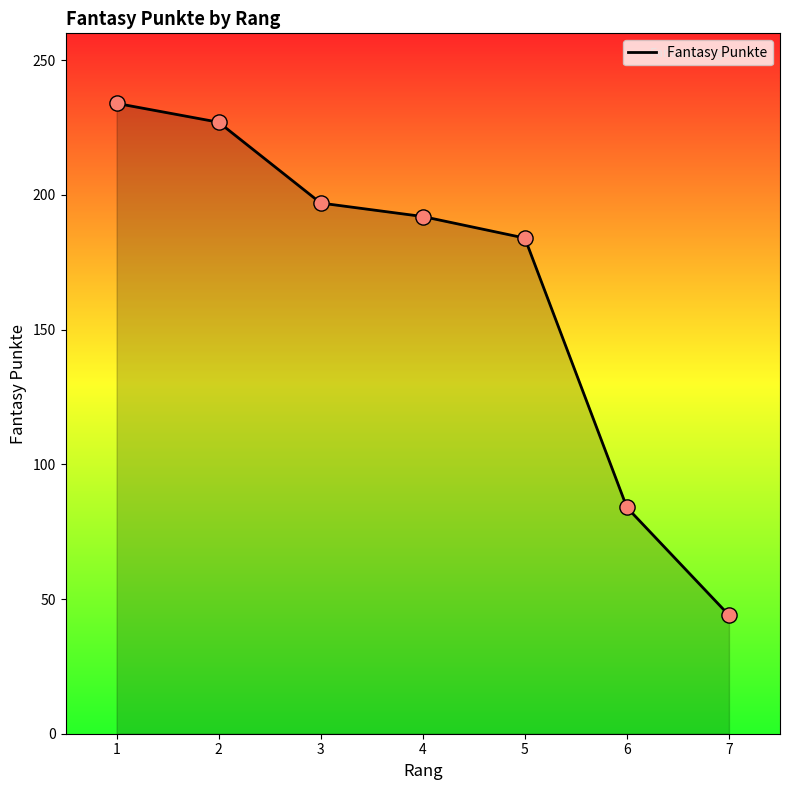

What is the change in value from 2 to 7?

-183